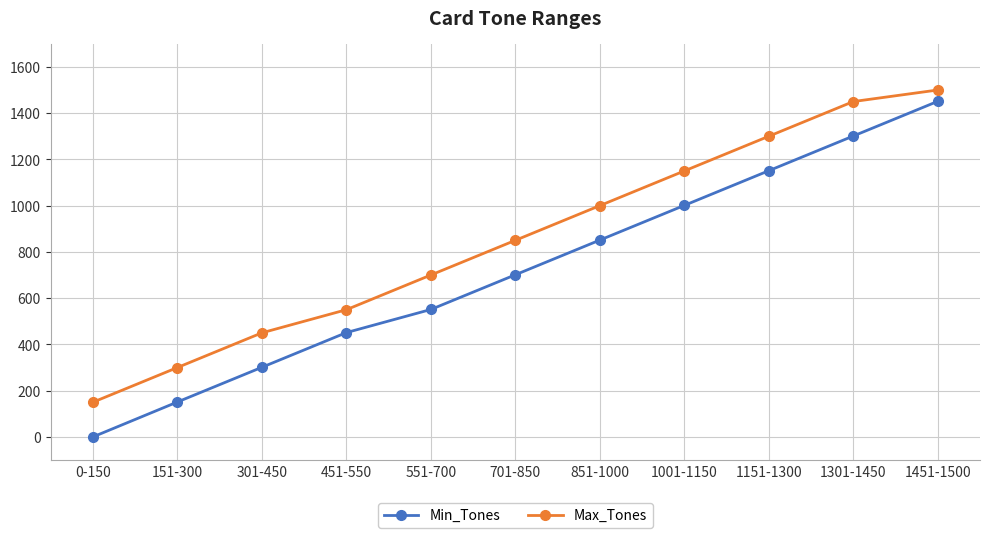

Where is Min_Tones nearest to the value 725?

701-850